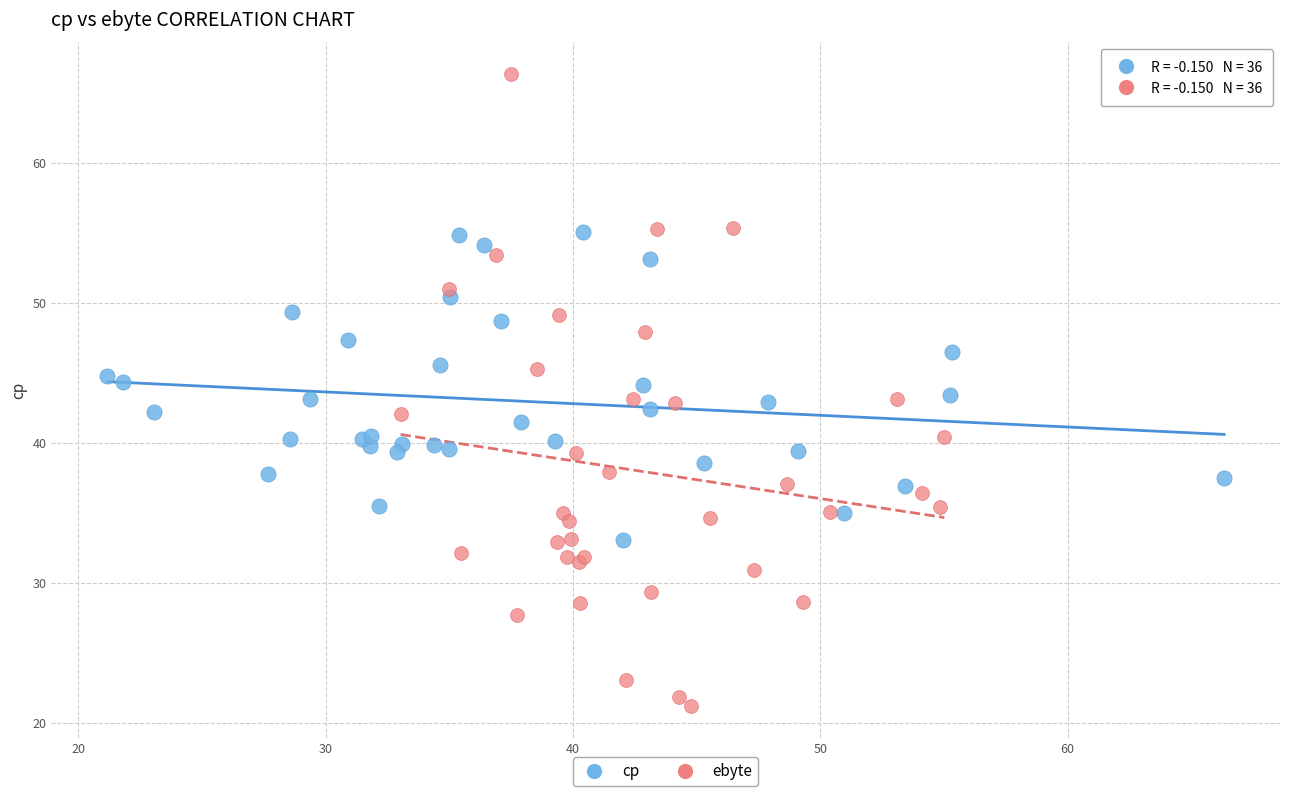

Which series reaches the maximum Y coordinate?

ebyte